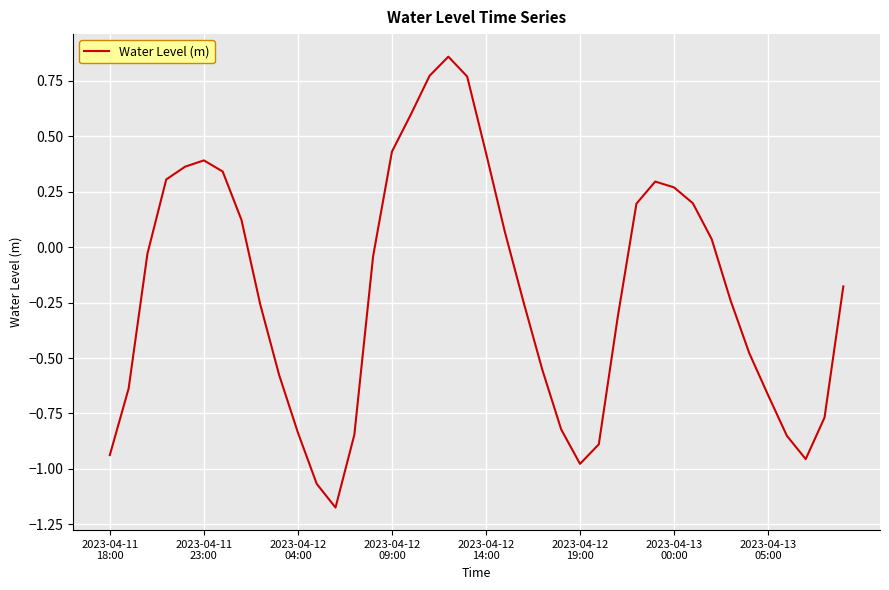

What is the difference between the maximum and minimum values?

2.0